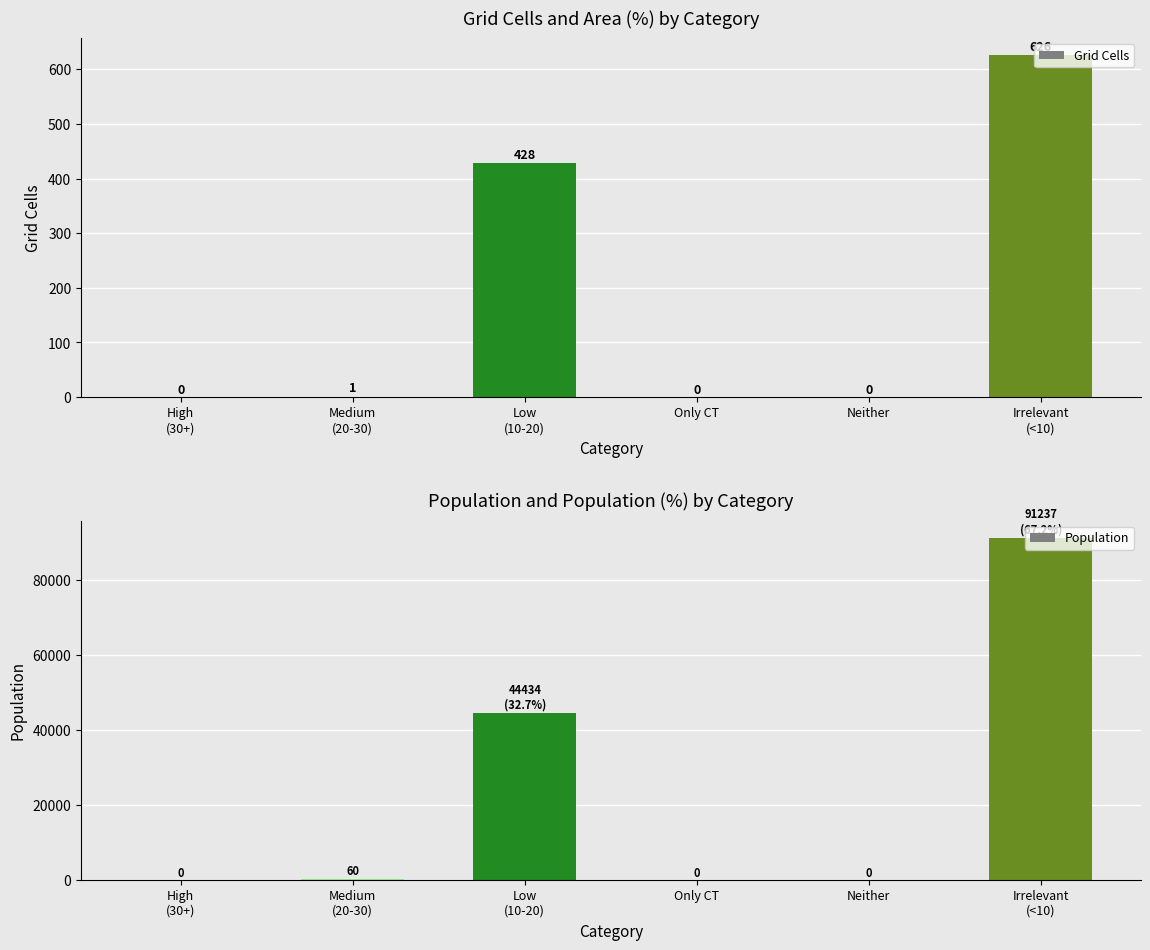

True or false: Grid Cells has a value of 0 at High
(30+).

True